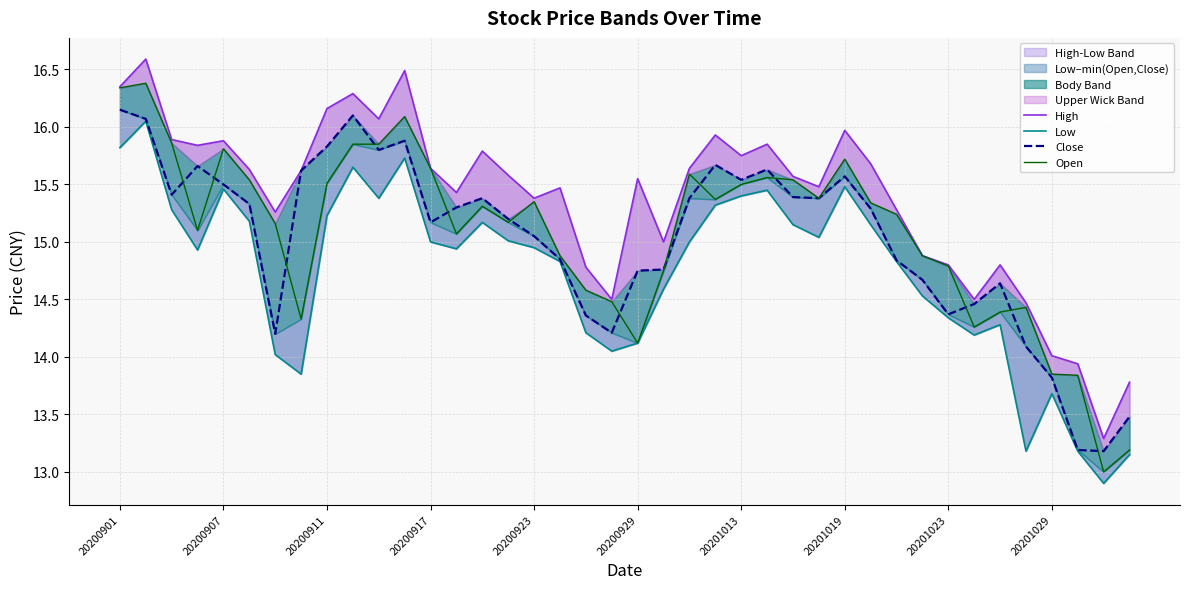

What is the sum of all Close values?

601.2